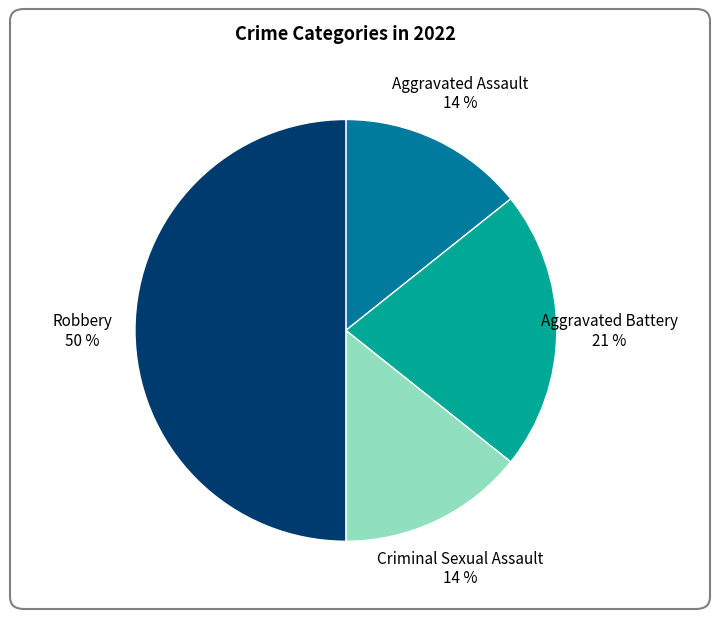

What is the largest slice in the pie chart?

Robbery